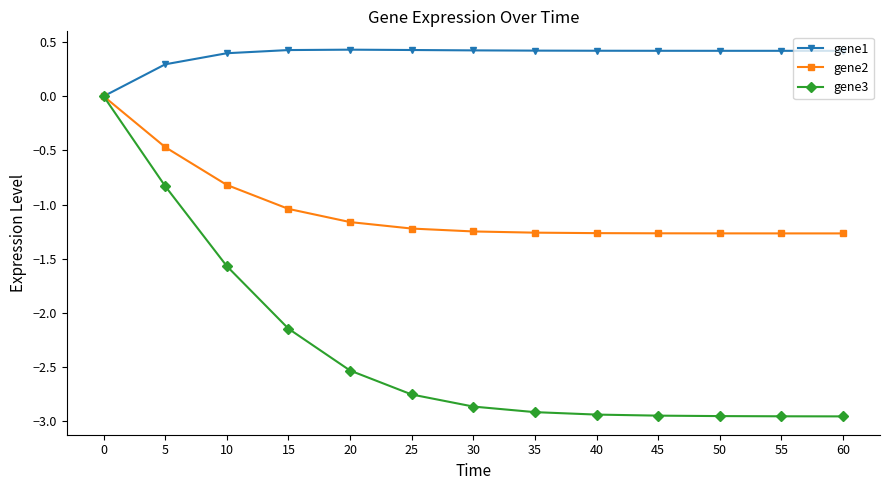

Which series has the largest total across all categories?

gene1